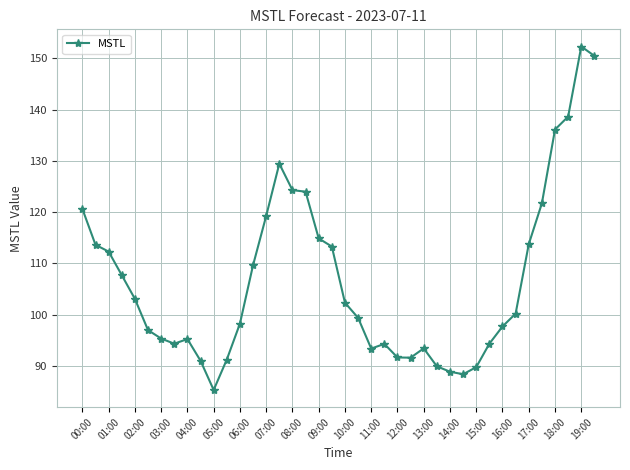

What is the value of the 21st point from the left?

102.3